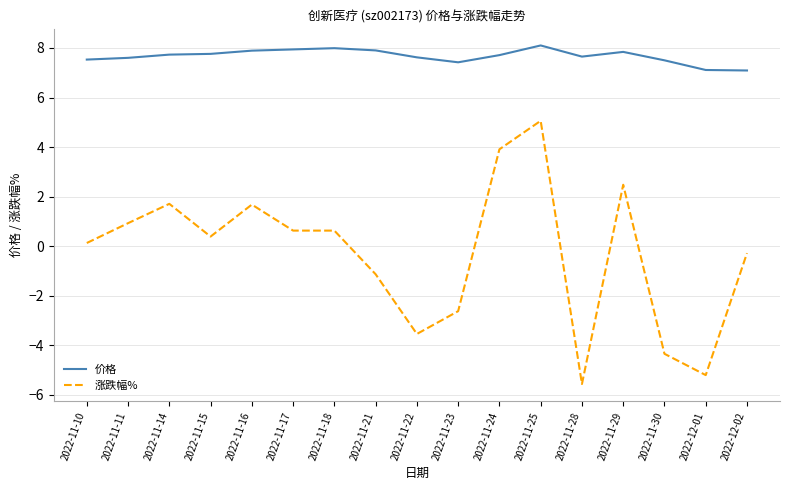

True or false: 价格 and 涨跌幅% intersect in this chart.

False